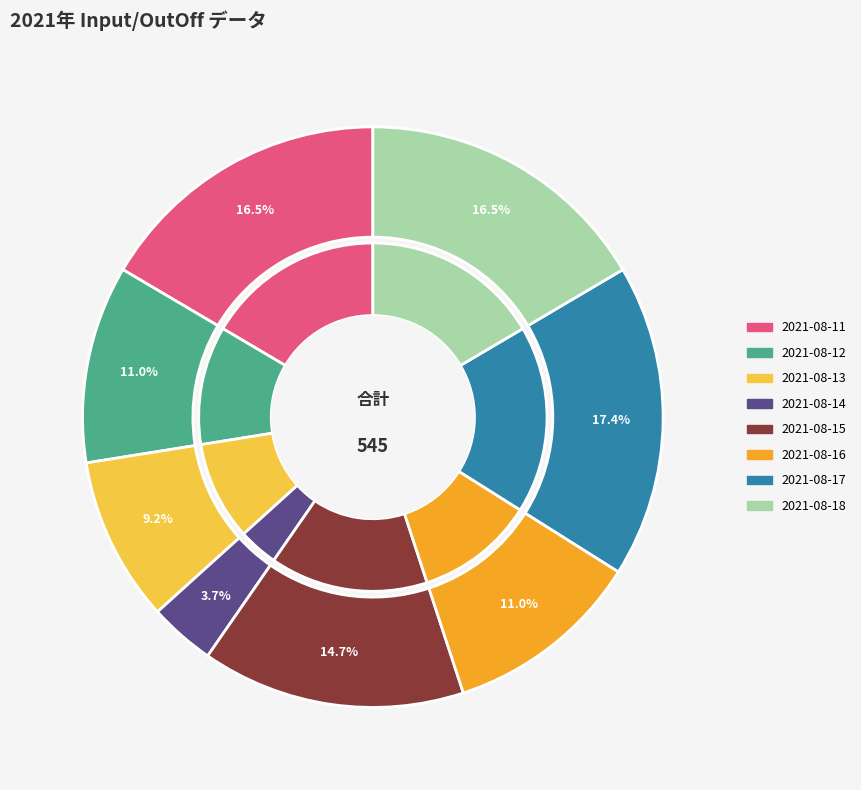

How many segments does this pie chart have?

8